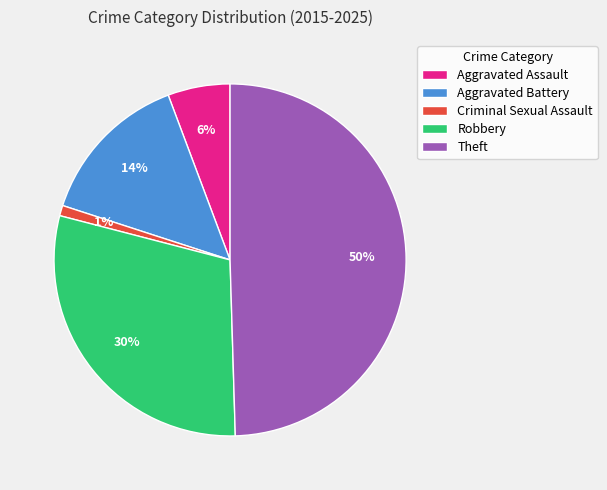

How many slices are in this pie chart?

5